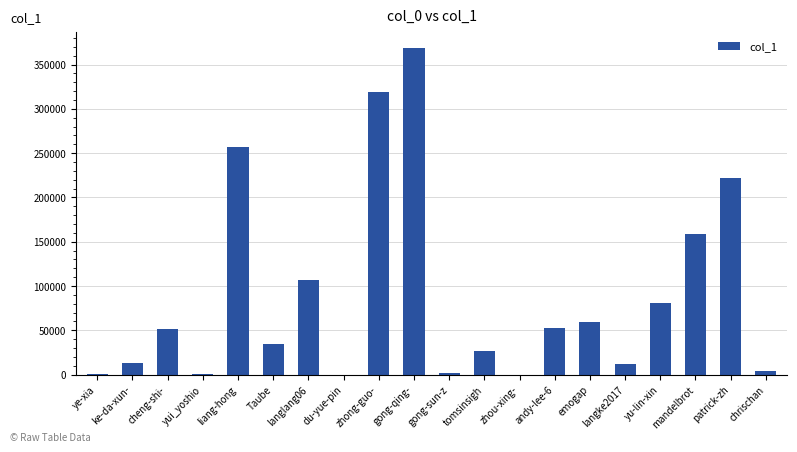

Are the bars horizontal?

No